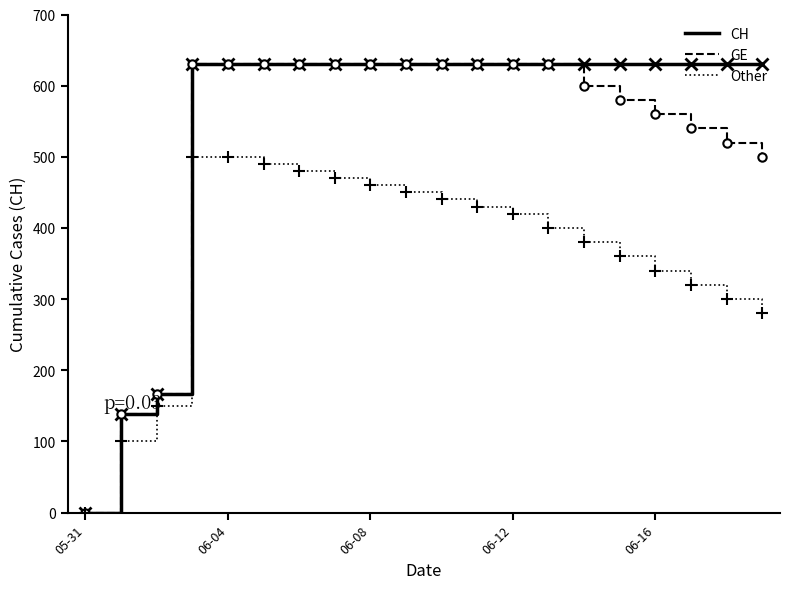

What is the maximum value for Other?

500